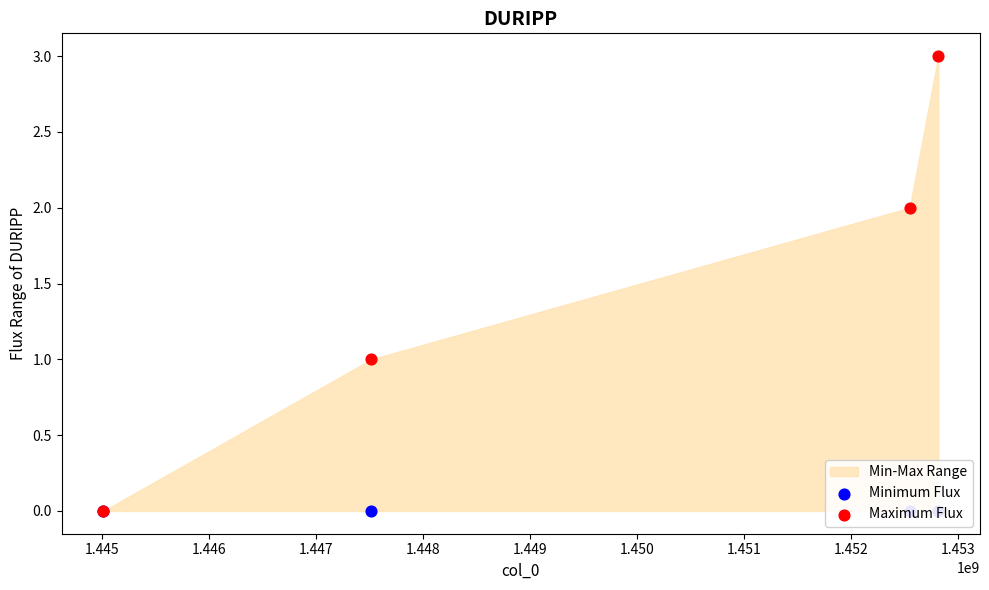

Which series has the largest total across all categories?

Maximum Flux